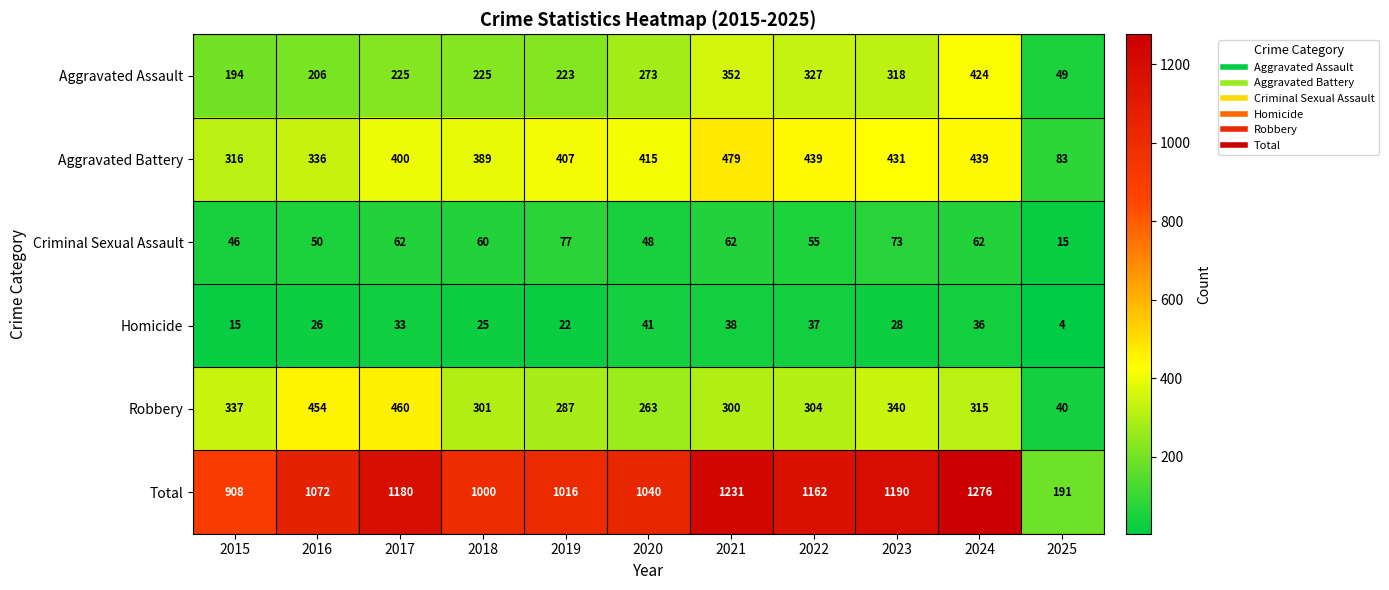

The value of Homicide at 2015 is 15. True or false?

True